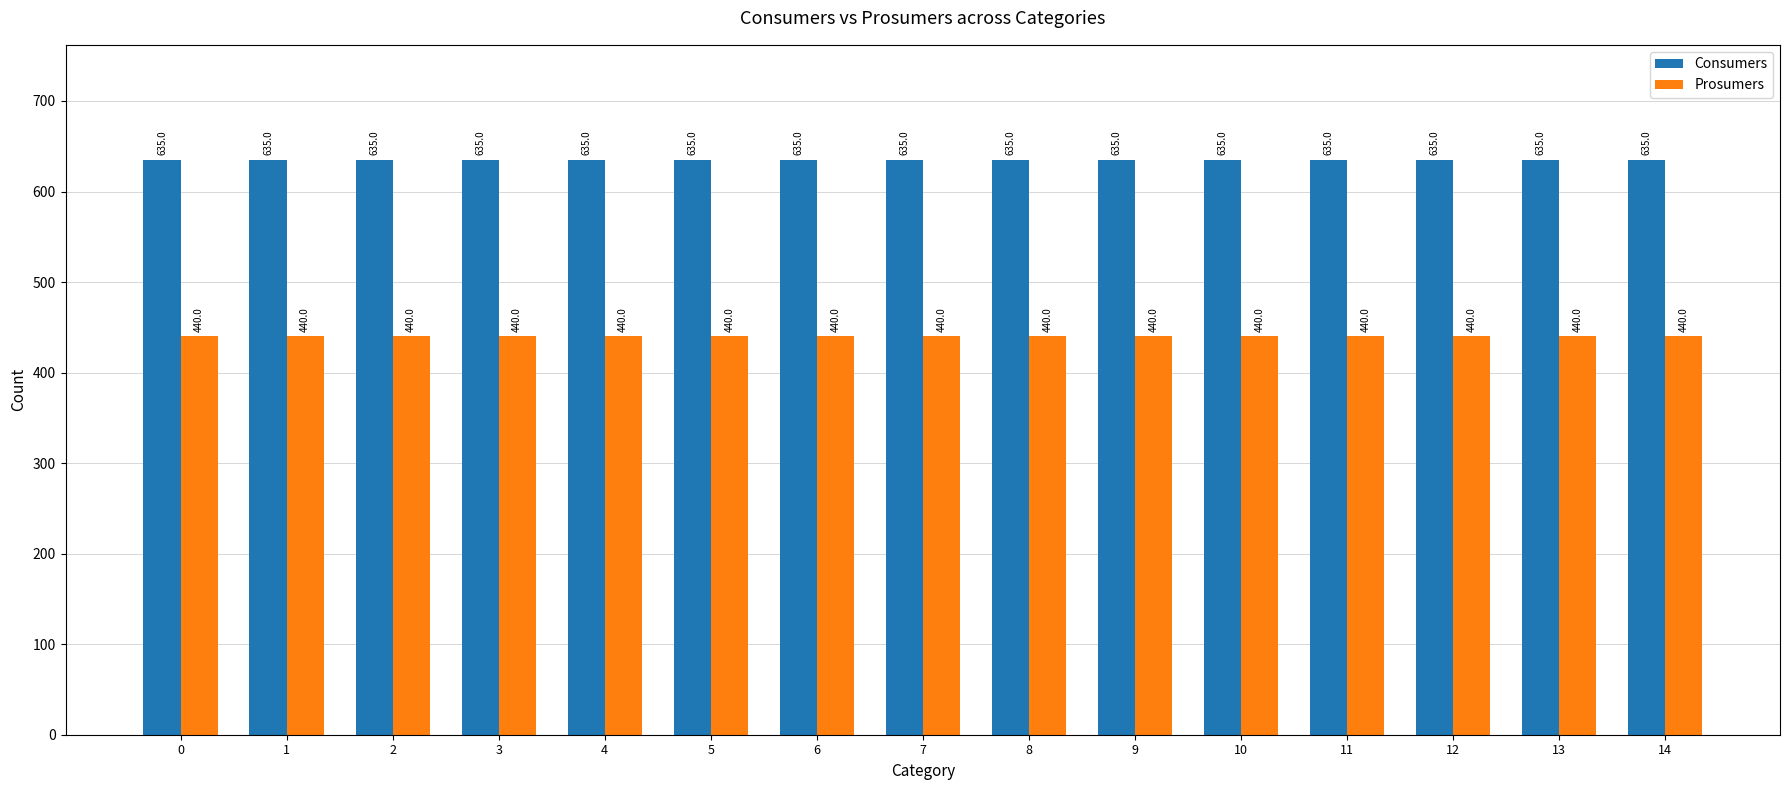

List the series in order of their peak value, lowest first.

Prosumers, Consumers